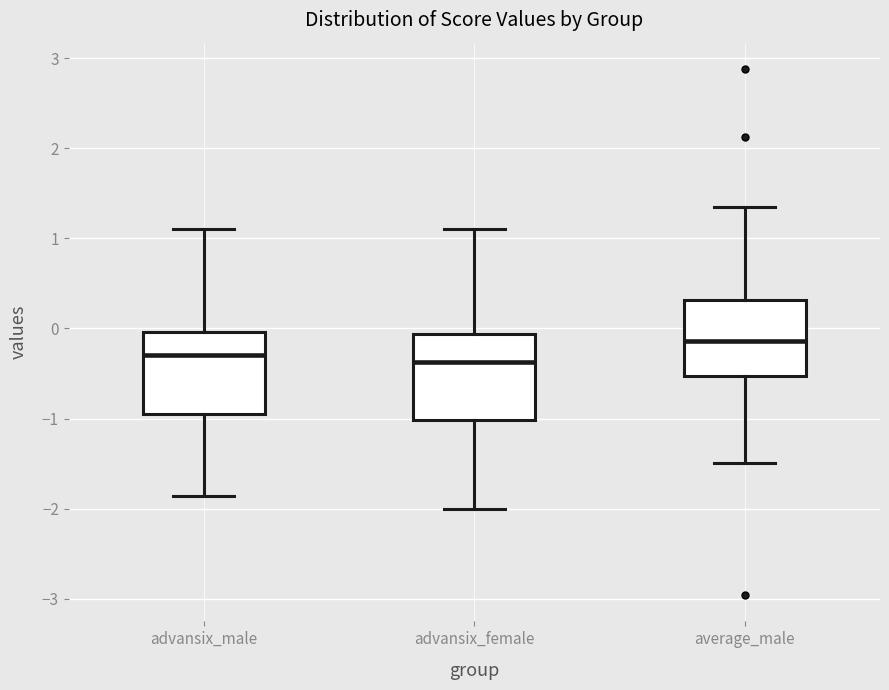

Where does the lower whisker of the box for advansix_female end on the y-axis? The values are not printed on the chart, so give them approximately, as read against the axis.

-2.0